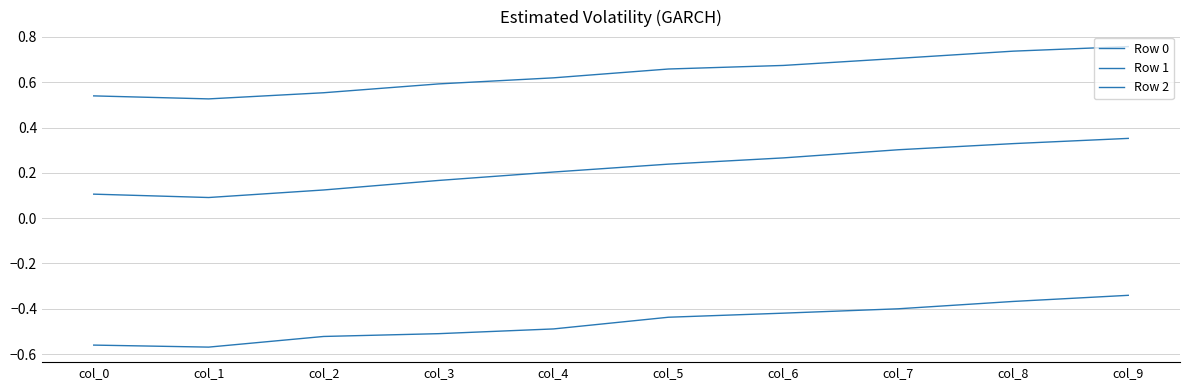

List the series in order of their overall mean, lowest first.

Row 2, Row 1, Row 0